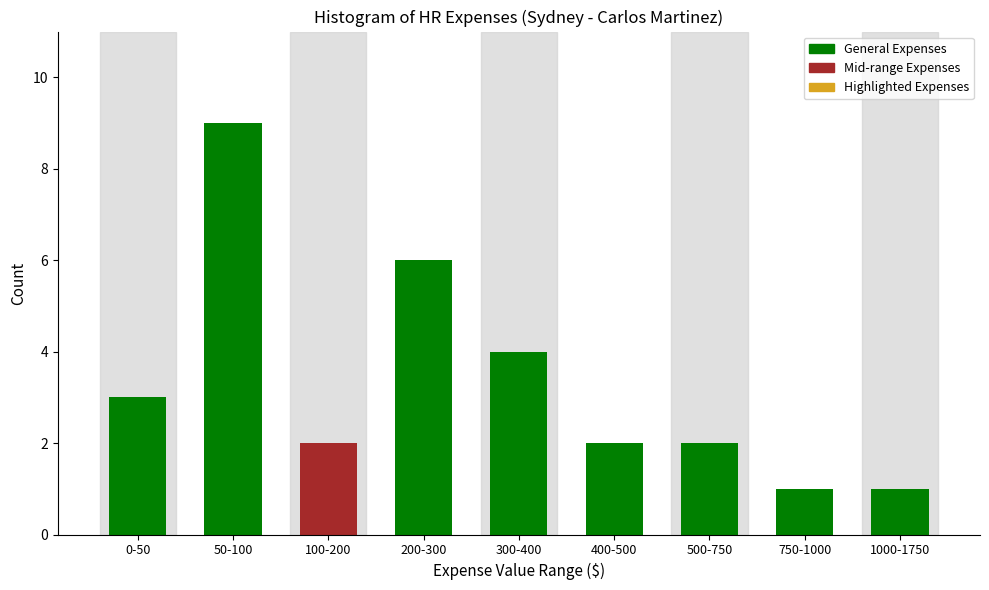

Reading left to right, extract all data points from this chart.

3	9	2	6	4	2	2	1	1